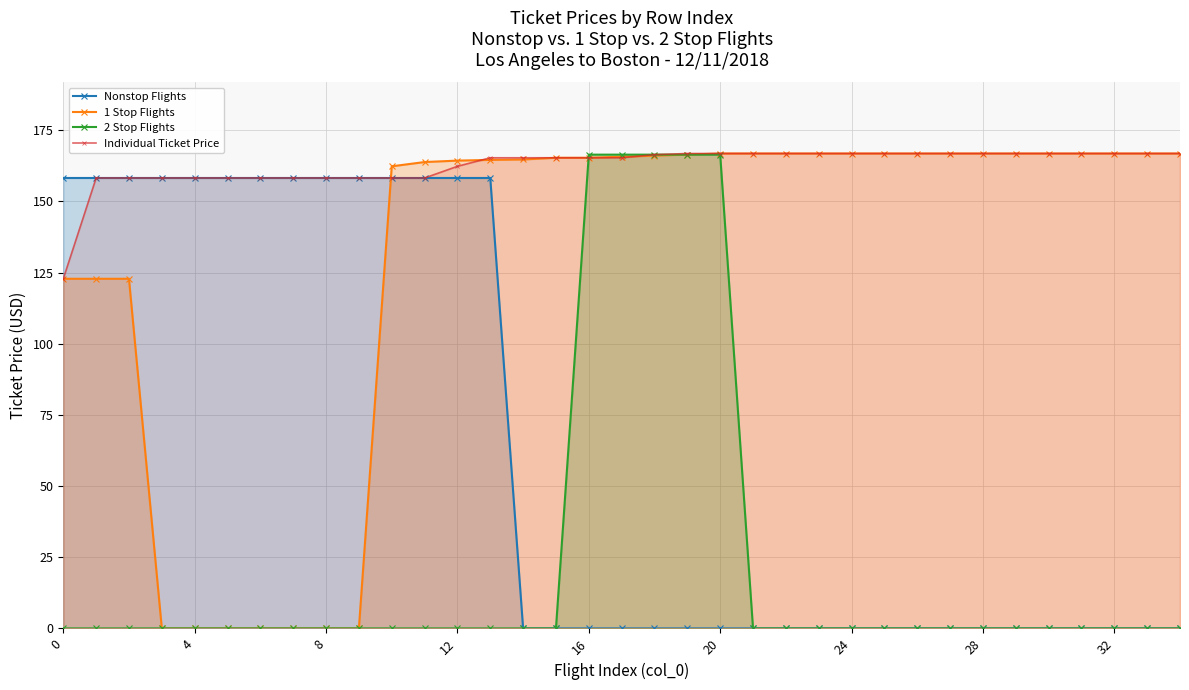

What is the difference between the maximum and minimum values in the Individual Ticket Price series?

44.0